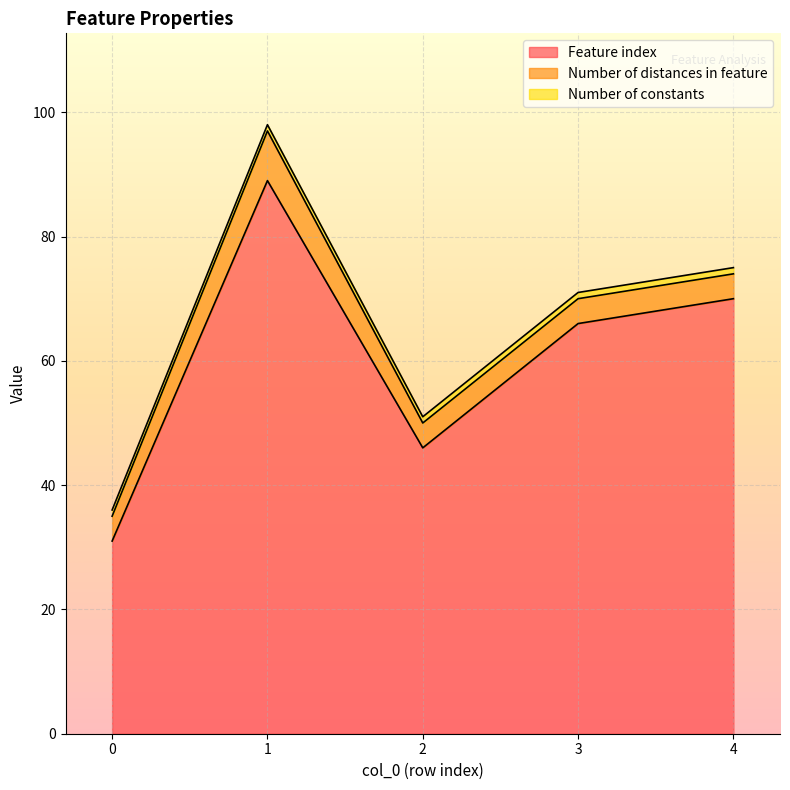

True or false: Number of constants and Number of distances in feature cross at least once.

False